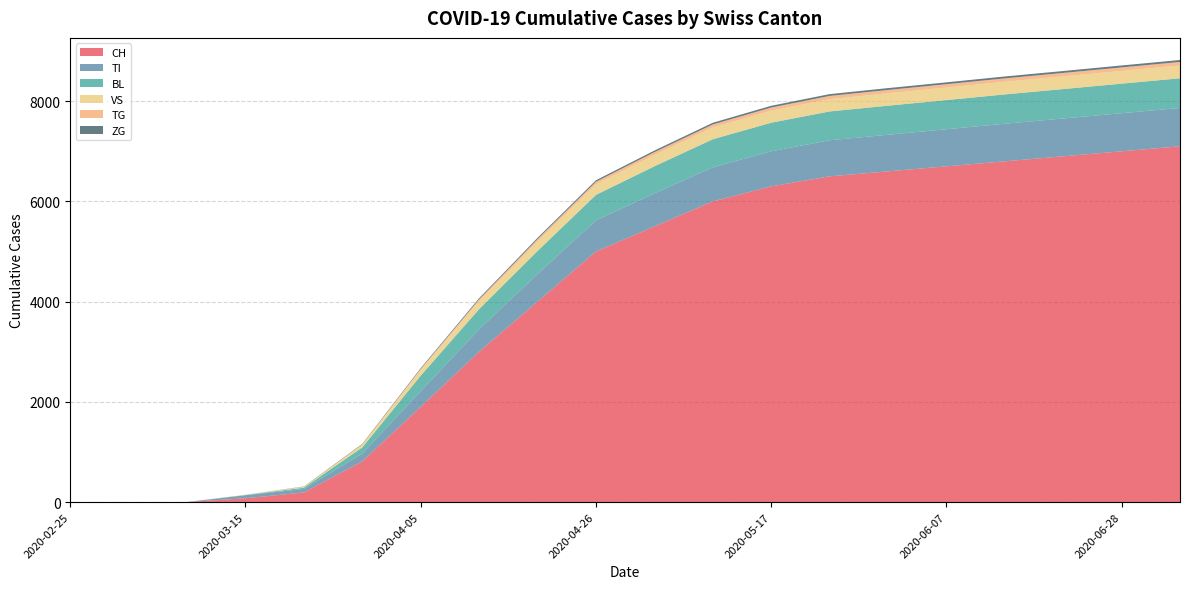

Reading right to left, list all the values displayed in this chart.

CH: 2020-07-05=7100	2020-06-28=7000	2020-06-21=6900	2020-06-14=6800	2020-06-07=6700	2020-05-31=6600	2020-05-24=6500	2020-05-17=6300	2020-05-10=6000	2020-05-03=5500	2020-04-26=5000	2020-04-19=4000	2020-04-12=3000	2020-04-05=1900	2020-03-29=813	2020-03-22=192	2020-03-15=76	2020-03-08=2	2020-03-01=0	2020-02-25=0
TI: 2020-07-05=765	2020-06-28=760	2020-06-21=755	2020-06-14=750	2020-06-07=740	2020-05-31=730	2020-05-24=720	2020-05-17=700	2020-05-10=680	2020-05-03=660	2020-04-26=620	2020-04-19=550	2020-04-12=450	2020-04-05=314	2020-03-29=155	2020-03-22=70	2020-03-15=61	2020-03-08=0	2020-03-01=0	2020-02-25=0
BL: 2020-07-05=592	2020-06-28=590	2020-06-21=587	2020-06-14=585	2020-06-07=582	2020-05-31=580	2020-05-24=575	2020-05-17=570	2020-05-10=560	2020-05-03=540	2020-04-26=510	2020-04-19=460	2020-04-12=400	2020-04-05=309	2020-03-29=123	2020-03-22=25	2020-03-15=5	2020-03-08=0	2020-03-01=0	2020-02-25=0
VS: 2020-07-05=255	2020-06-28=254	2020-06-21=253	2020-06-14=252	2020-06-07=250	2020-05-31=248	2020-05-24=245	2020-05-17=240	2020-05-10=235	2020-05-03=225	2020-04-26=210	2020-04-19=190	2020-04-12=160	2020-04-05=112	2020-03-29=54	2020-03-22=19	2020-03-15=6	2020-03-08=0	2020-03-01=0	2020-02-25=0
TG: 2020-07-05=71	2020-06-28=70	2020-06-21=69	2020-06-14=68	2020-06-07=67	2020-05-31=66	2020-05-24=65	2020-05-17=63	2020-05-10=60	2020-05-03=57	2020-04-26=52	2020-04-19=45	2020-04-12=35	2020-04-05=21	2020-03-29=6	2020-03-22=0	2020-03-15=0	2020-03-08=0	2020-03-01=0	2020-02-25=0
ZG: 2020-07-05=39	2020-06-28=39	2020-06-21=38	2020-06-14=38	2020-06-07=37	2020-05-31=37	2020-05-24=36	2020-05-17=35	2020-05-10=34	2020-05-03=32	2020-04-26=30	2020-04-19=27	2020-04-12=23	2020-04-05=17	2020-03-29=10	2020-03-22=5	2020-03-15=0	2020-03-08=0	2020-03-01=0	2020-02-25=0